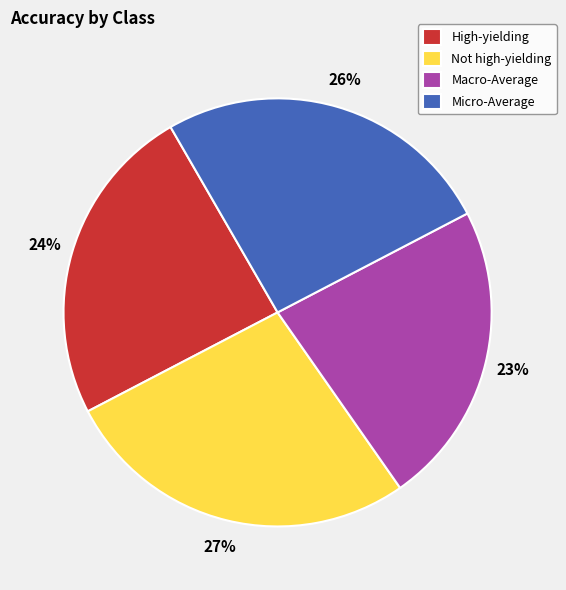

Which category has the biggest portion of the pie?

Not high-yielding